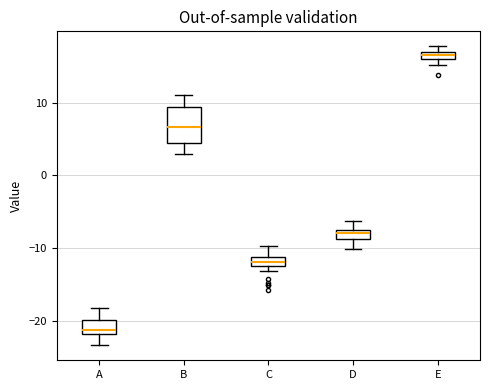

Which box is the tallest, from its lower edge to its upper edge?

B